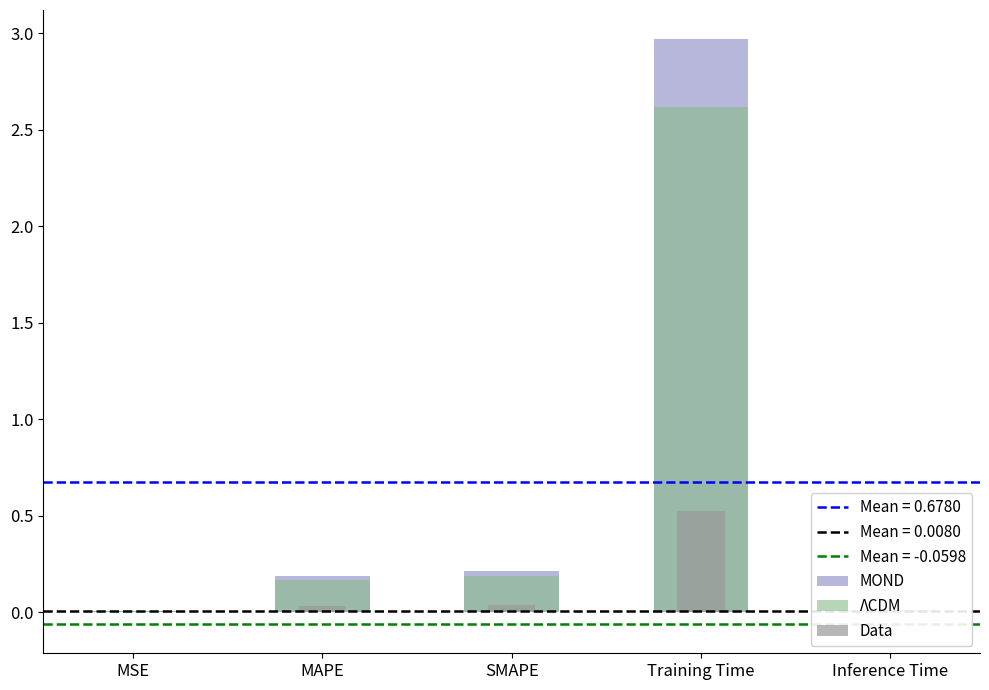

At which label does ΛCDM reach its minimum?

MSE